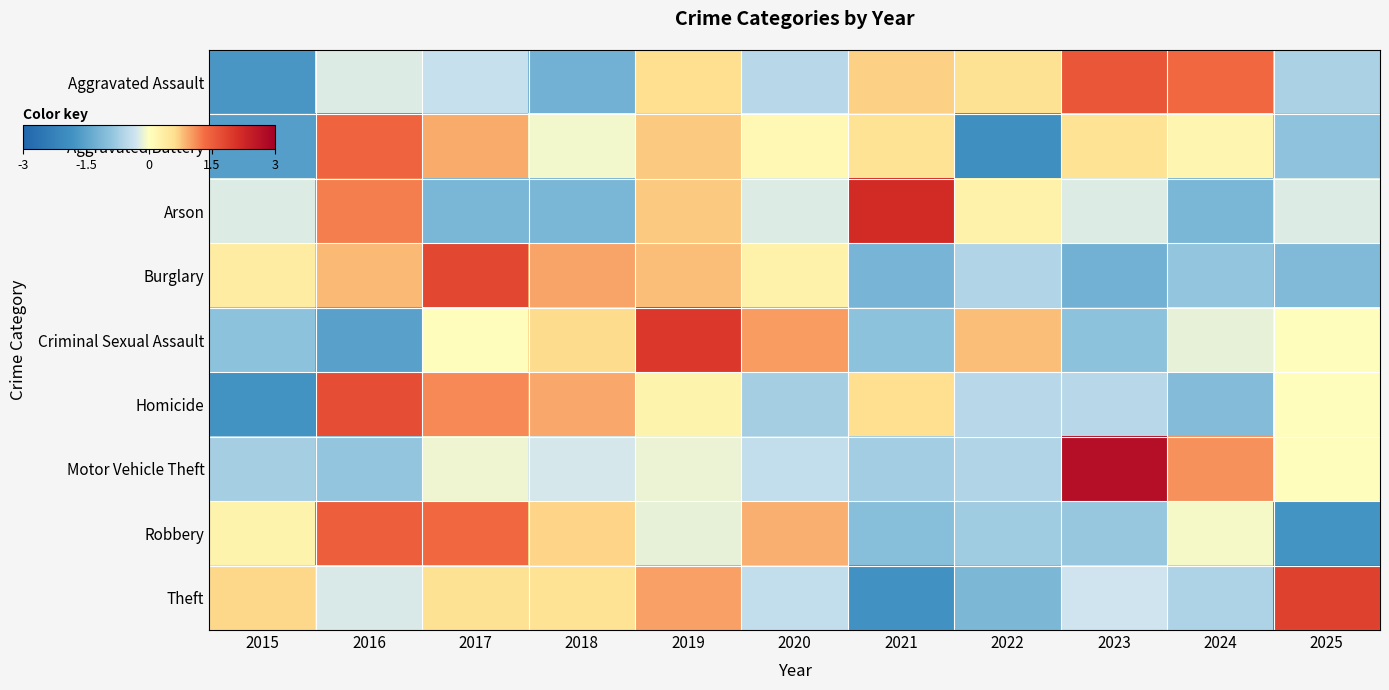

What is the spread (max minus min) of values at 2024?

2.5